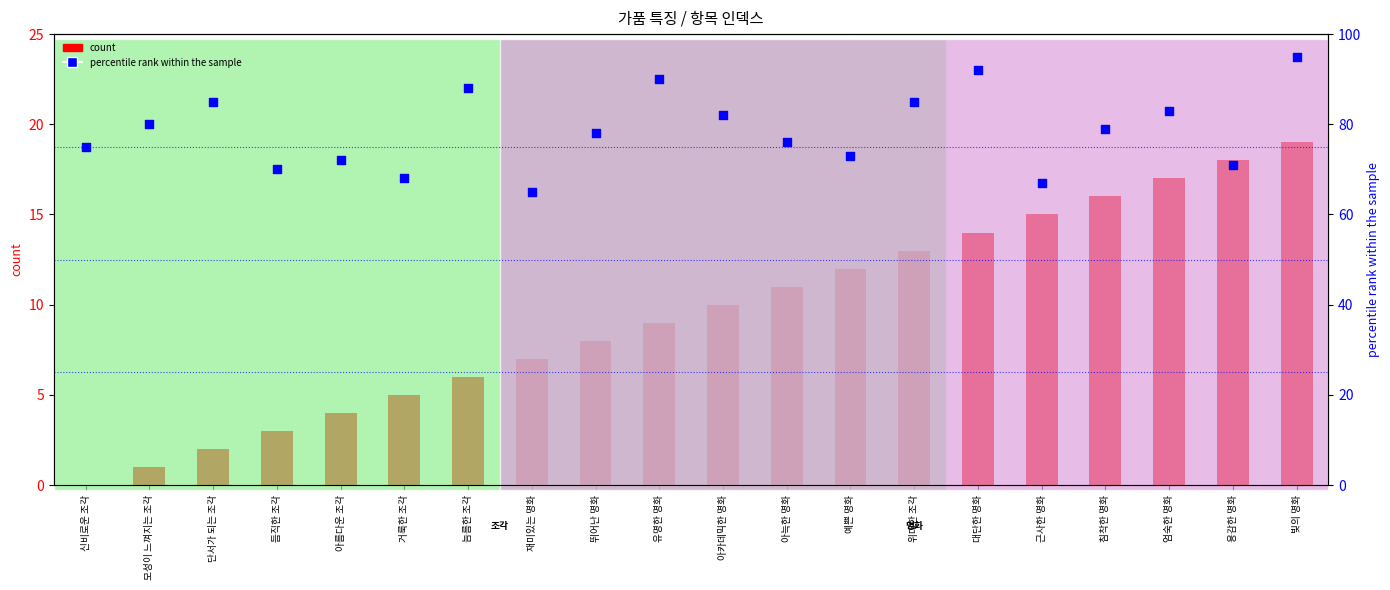

Which series has the largest total across all categories?

percentile rank within the sample